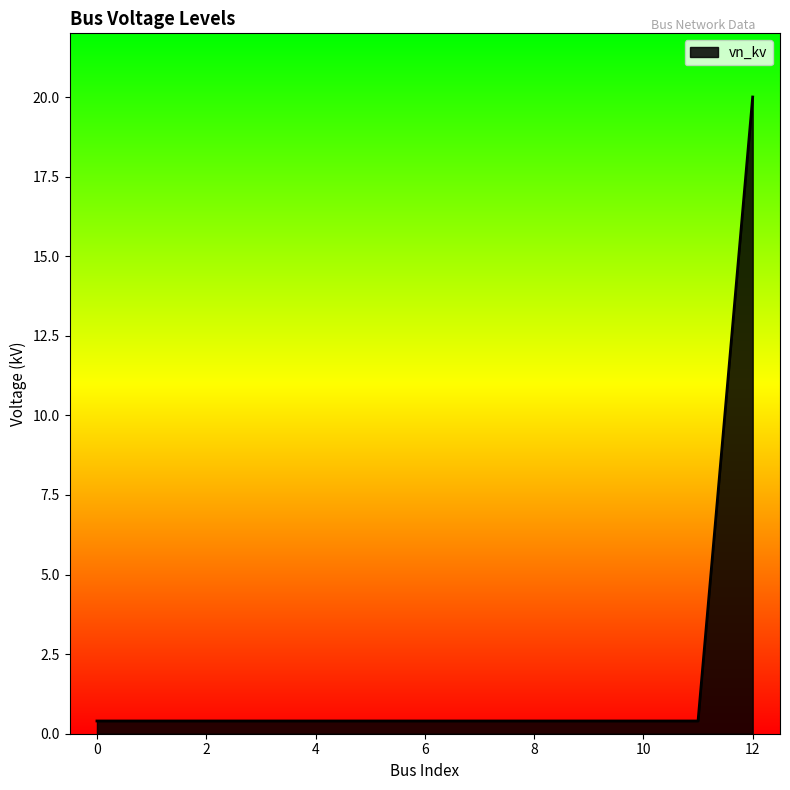

What is the difference between the maximum and minimum values?

19.6